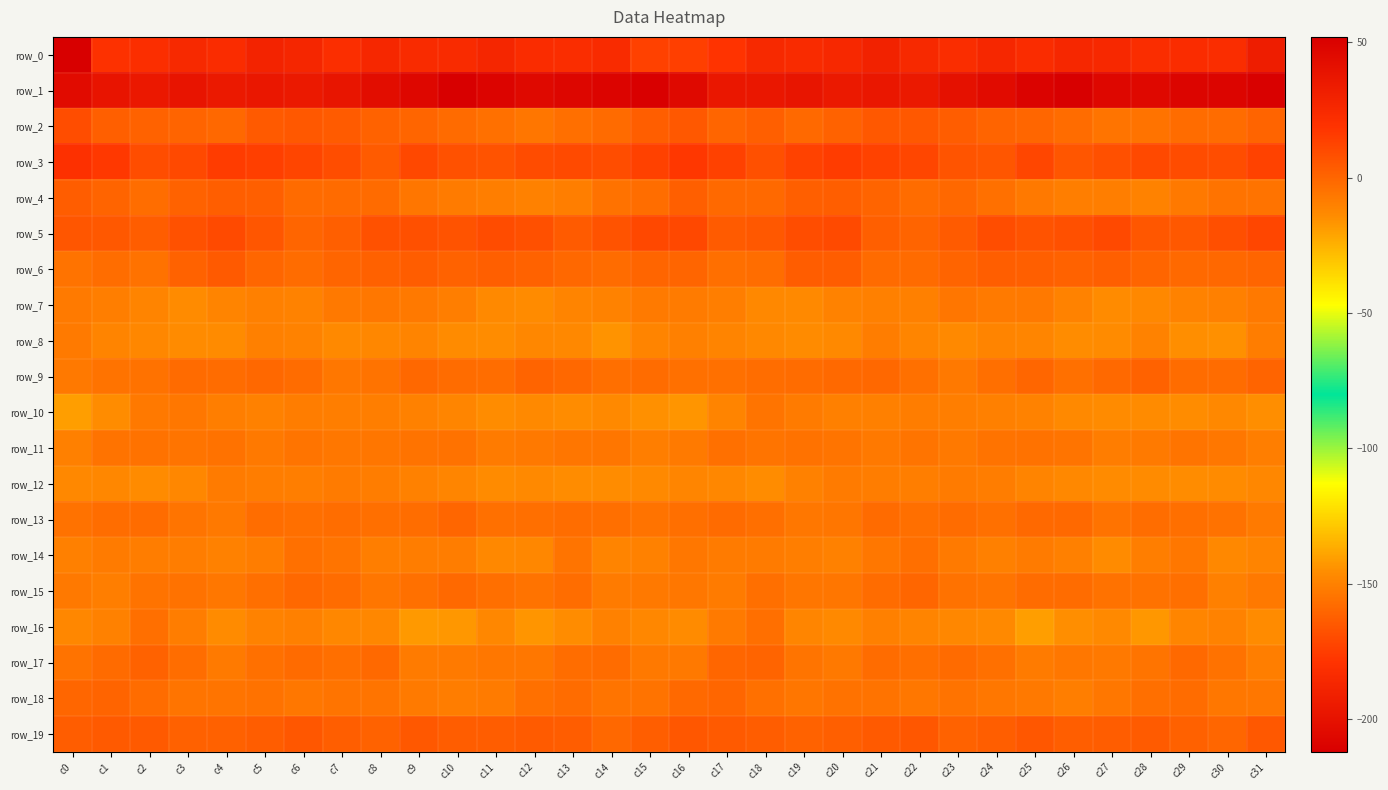

Reading right to left, what are all the values shown in this chart?

row_0: c31=-193.0	c30=-182.5	c29=-183.2	c28=-182.2	c27=-185.7	c26=-185.9	c25=-183.1	c24=-186.7	c23=-182.5	c22=-185.0	c21=-189.7	c20=-185.4	c19=-183.4	c18=-185.0	c17=-178.6	c16=-174.1	c15=-173.7	c14=-183.9	c13=-182.3	c12=-183.1	c11=-186.9	c10=-184.3	c9=-184.2	c8=-186.4	c7=-181.8	c6=-187.0	c5=-189.2	c4=-183.1	c3=-185.2	c2=-182.2	c1=-180.0	c0=-212.2
row_1: c31=50.6	c30=48.0	c29=48.0	c28=46.1	c27=46.5	c26=51.9	c25=49.3	c24=44.6	c23=40.3	c22=35.0	c21=36.4	c20=35.0	c19=37.5	c18=36.6	c17=36.6	c16=45.7	c15=51.2	c14=48.4	c13=47.4	c12=45.4	c11=48.7	c10=51.9	c9=47.2	c8=43.0	c7=37.8	c6=35.3	c5=36.4	c4=35.1	c3=38.3	c2=35.8	c1=38.4	c0=44.4
row_2: c31=0.7	c30=-2.3	c29=-2.7	c28=-5.1	c27=-5.4	c26=-2.7	c25=-0.5	c24=0.7	c23=3.3	c22=4.8	c21=5.0	c20=1.1	c19=-1.3	c18=2.0	c17=0.4	c16=4.9	c15=2.5	c14=-1.9	c13=-3.4	c12=-6.1	c11=-4.1	c10=-1.8	c9=-0.1	c8=1.4	c7=4.0	c6=4.7	c5=4.5	c4=-1.2	c3=0.8	c2=0.9	c1=2.3	c0=9.1
row_3: c31=13.2	c30=8.8	c29=9.1	c28=10.2	c27=8.0	c26=6.0	c25=11.3	c24=5.7	c23=6.3	c22=11.4	c21=13.1	c20=15.3	c19=12.8	c18=8.1	c17=13.5	c16=17.1	c15=13.6	c14=8.7	c13=9.8	c12=9.5	c11=6.8	c10=7.5	c9=10.8	c8=3.7	c7=8.8	c6=11.7	c5=14.1	c4=15.0	c3=10.7	c2=8.9	c1=16.6	c0=20.0
row_4: c31=-5.0	c30=-5.1	c29=-7.2	c28=-10.5	c27=-9.0	c26=-9.0	c25=-7.1	c24=-4.0	c23=-1.1	c22=-2.6	c21=0.4	c20=2.9	c19=2.1	c18=-1.5	c17=-1.7	c16=2.1	c15=-3.2	c14=-4.8	c13=-9.0	c12=-10.0	c11=-9.4	c10=-8.2	c9=-6.0	c8=-2.2	c7=-1.9	c6=-1.9	c5=2.0	c4=2.7	c3=1.1	c2=-2.9	c1=0.7	c0=3.3
row_5: c31=11.2	c30=8.1	c29=4.6	c28=5.1	c27=10.3	c26=7.7	c25=6.7	c24=8.9	c23=3.9	c22=0.4	c21=2.2	c20=9.8	c19=8.8	c18=5.0	c17=3.6	c16=10.7	c15=10.9	c14=6.7	c13=3.8	c12=7.8	c11=9.6	c10=6.9	c9=7.8	c8=7.4	c7=2.4	c6=0.3	c5=5.6	c4=10.2	c3=7.5	c2=3.2	c1=4.7	c0=5.7
row_6: c31=0.1	c30=-1.2	c29=-1.6	c28=-0.1	c27=2.2	c26=1.2	c25=2.2	c24=2.6	c23=0.5	c22=-1.8	c21=-2.1	c20=3.1	c19=3.2	c18=-3.1	c17=-3.5	c16=0.2	c15=0.3	c14=-2.4	c13=-0.9	c12=1.0	c11=2.0	c10=1.3	c9=3.1	c8=1.5	c7=-0.1	c6=-2.5	c5=-0.3	c4=4.1	c3=1.2	c2=-4.5	c1=-3.0	c0=-5.0
row_7: c31=-7.3	c30=-9.6	c29=-10.9	c28=-12.7	c27=-14.0	c26=-10.9	c25=-7.0	c24=-7.4	c23=-6.0	c22=-9.6	c21=-9.7	c20=-10.9	c19=-13.2	c18=-12.7	c17=-9.2	c16=-8.4	c15=-7.8	c14=-10.5	c13=-11.1	c12=-13.9	c11=-13.3	c10=-9.1	c9=-7.0	c8=-6.5	c7=-7.2	c6=-10.6	c5=-9.6	c4=-11.5	c3=-14.1	c2=-11.2	c1=-9.2	c0=-7.7
row_8: c31=-8.7	c30=-15.2	c29=-14.8	c28=-11.0	c27=-14.0	c26=-14.5	c25=-12.0	c24=-11.5	c23=-13.1	c22=-11.9	c21=-8.9	c20=-13.1	c19=-13.8	c18=-12.9	c17=-11.2	c16=-9.9	c15=-11.5	c14=-16.6	c13=-12.7	c12=-12.5	c11=-14.4	c10=-13.7	c9=-11.2	c8=-12.1	c7=-13.2	c6=-10.7	c5=-9.9	c4=-13.8	c3=-13.6	c2=-12.3	c1=-11.2	c0=-7.7
row_9: c31=0.5	c30=-2.4	c29=-2.3	c28=1.1	c27=-1.5	c26=-4.1	c25=-0.4	c24=-3.5	c23=-7.0	c22=-3.8	c21=-1.0	c20=-1.6	c19=-2.5	c18=-3.1	c17=-4.1	c16=-3.9	c15=-2.7	c14=-3.3	c13=-0.8	c12=0.6	c11=-3.2	c10=-2.5	c9=-0.8	c8=-5.3	c7=-6.6	c6=-2.4	c5=-0.9	c4=-2.4	c3=-1.8	c2=-4.4	c1=-4.9	c0=-6.9
row_10: c31=-14.7	c30=-12.9	c29=-14.3	c28=-13.7	c27=-13.7	c26=-13.4	c25=-10.5	c24=-9.8	c23=-9.2	c22=-8.7	c21=-9.7	c20=-9.6	c19=-8.1	c18=-5.4	c17=-11.3	c16=-17.0	c15=-15.2	c14=-13.5	c13=-14.4	c12=-13.2	c11=-14.1	c10=-11.7	c9=-10.3	c8=-9.3	c7=-9.2	c6=-8.6	c5=-10.1	c4=-9.3	c3=-6.6	c2=-7.0	c1=-14.4	c0=-19.3
row_11: c31=-9.0	c30=-6.7	c29=-5.4	c28=-7.4	c27=-8.5	c26=-5.8	c25=-4.8	c24=-5.1	c23=-7.0	c22=-5.7	c21=-7.0	c20=-5.5	c19=-4.6	c18=-5.7	c17=-4.1	c16=-7.5	c15=-9.4	c14=-6.2	c13=-6.1	c12=-7.3	c11=-8.3	c10=-4.5	c9=-5.0	c8=-6.0	c7=-6.5	c6=-5.5	c5=-7.3	c4=-4.4	c3=-5.6	c2=-4.7	c1=-5.0	c0=-9.6
row_12: c31=-12.3	c30=-13.6	c29=-14.3	c28=-13.9	c27=-13.8	c26=-12.8	c25=-11.3	c24=-8.8	c23=-8.1	c22=-9.0	c21=-8.8	c20=-8.3	c19=-10.1	c18=-14.3	c17=-12.2	c16=-11.8	c15=-13.3	c14=-14.2	c13=-14.5	c12=-13.1	c11=-13.9	c10=-11.9	c9=-10.2	c8=-8.9	c7=-8.0	c6=-9.4	c5=-8.5	c4=-8.2	c3=-12.3	c2=-13.6	c1=-12.2	c0=-12.8
row_13: c31=-7.8	c30=-4.5	c29=-3.4	c28=-2.8	c27=-4.9	c26=-1.5	c25=-1.5	c24=-4.0	c23=-2.3	c22=-3.7	c21=-2.2	c20=-6.0	c19=-6.7	c18=-3.4	c17=-1.9	c16=-3.3	c15=-4.9	c14=-3.4	c13=-3.3	c12=-3.5	c11=-4.2	c10=-0.7	c9=-3.1	c8=-3.3	c7=-2.7	c6=-3.5	c5=-2.9	c4=-7.0	c3=-5.7	c2=-2.4	c1=-2.8	c0=-4.7
row_14: c31=-11.4	c30=-12.8	c29=-6.5	c28=-9.0	c27=-13.8	c26=-9.8	c25=-8.2	c24=-9.6	c23=-7.6	c22=-3.6	c21=-6.5	c20=-10.2	c19=-9.2	c18=-8.3	c17=-8.2	c16=-6.5	c15=-10.2	c14=-11.0	c13=-5.5	c12=-12.2	c11=-12.6	c10=-8.5	c9=-8.9	c8=-9.4	c7=-5.5	c6=-4.2	c5=-8.4	c4=-10.3	c3=-8.6	c2=-8.6	c1=-8.3	c0=-9.9
row_15: c31=-7.2	c30=-9.4	c29=-3.7	c28=-4.4	c27=-4.6	c26=-2.3	c25=-2.6	c24=-5.4	c23=-4.5	c22=-0.4	c21=-2.3	c20=-6.1	c19=-5.9	c18=-3.6	c17=-8.3	c16=-6.6	c15=-7.2	c14=-7.9	c13=-2.8	c12=-5.3	c11=-3.5	c10=-1.7	c9=-3.8	c8=-6.2	c7=-2.4	c6=-0.7	c5=-3.6	c4=-6.8	c3=-4.8	c2=-4.8	c1=-9.2	c0=-7.0
row_16: c31=-13.8	c30=-11.0	c29=-11.7	c28=-17.5	c27=-13.5	c26=-14.8	c25=-19.7	c24=-13.4	c23=-12.3	c22=-11.0	c21=-9.6	c20=-13.2	c19=-11.8	c18=-3.6	c17=-7.6	c16=-13.7	c15=-12.1	c14=-10.3	c13=-14.3	c12=-16.9	c11=-12.1	c10=-17.6	c9=-17.9	c8=-12.4	c7=-12.4	c6=-9.7	c5=-10.5	c4=-13.8	c3=-8.7	c2=-3.3	c1=-10.4	c0=-12.2
row_17: c31=-9.3	c30=-4.4	c29=-1.7	c28=-5.6	c27=-7.2	c26=-6.7	c25=-8.3	c24=-4.0	c23=-2.1	c22=-3.4	c21=-2.6	c20=-6.9	c19=-5.5	c18=0.6	c17=-0.5	c16=-7.0	c15=-6.9	c14=-2.7	c13=-3.0	c12=-6.5	c11=-6.6	c10=-7.4	c9=-8.1	c8=-1.5	c7=-3.5	c6=-2.1	c5=-4.1	c4=-7.7	c3=-2.8	c2=1.4	c1=-2.0	c0=-5.2
row_18: c31=-6.7	c30=-6.7	c29=-2.6	c28=-3.5	c27=-6.5	c26=-9.4	c25=-7.4	c24=-6.6	c23=-5.1	c22=-6.6	c21=-4.8	c20=-4.8	c19=-6.0	c18=-4.0	c17=-0.6	c16=-1.3	c15=-5.1	c14=-5.4	c13=-2.6	c12=-4.2	c11=-8.1	c10=-8.7	c9=-7.4	c8=-5.5	c7=-5.6	c6=-6.5	c5=-4.5	c4=-5.5	c3=-5.7	c2=-2.4	c1=0.4	c0=-0.2
row_19: c31=5.0	c30=-0.6	c29=1.8	c28=4.0	c27=3.2	c26=2.9	c25=5.1	c24=2.6	c23=1.0	c22=5.2	c21=4.1	c20=2.0	c19=1.1	c18=3.2	c17=4.3	c16=5.2	c15=2.8	c14=-1.2	c13=3.1	c12=3.8	c11=3.1	c10=3.4	c9=4.7	c8=1.3	c7=2.7	c6=5.1	c5=2.9	c4=1.5	c3=1.4	c2=4.3	c1=4.4	c0=3.4